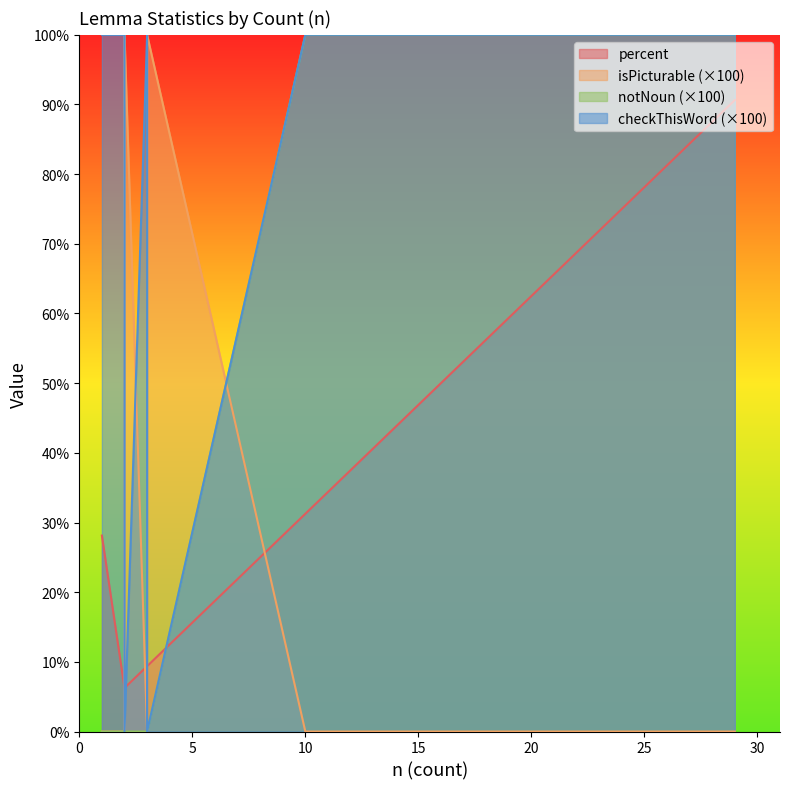

Between 3 and 28, which is larger?

28